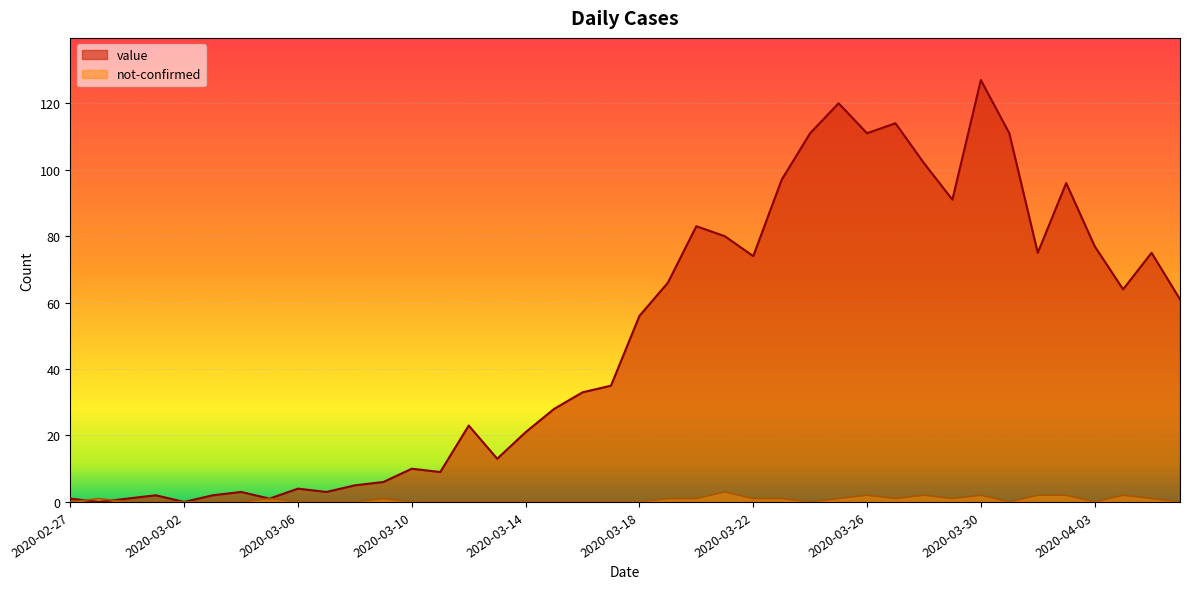

The value of value at 2020-03-01 is 3. True or false?

False